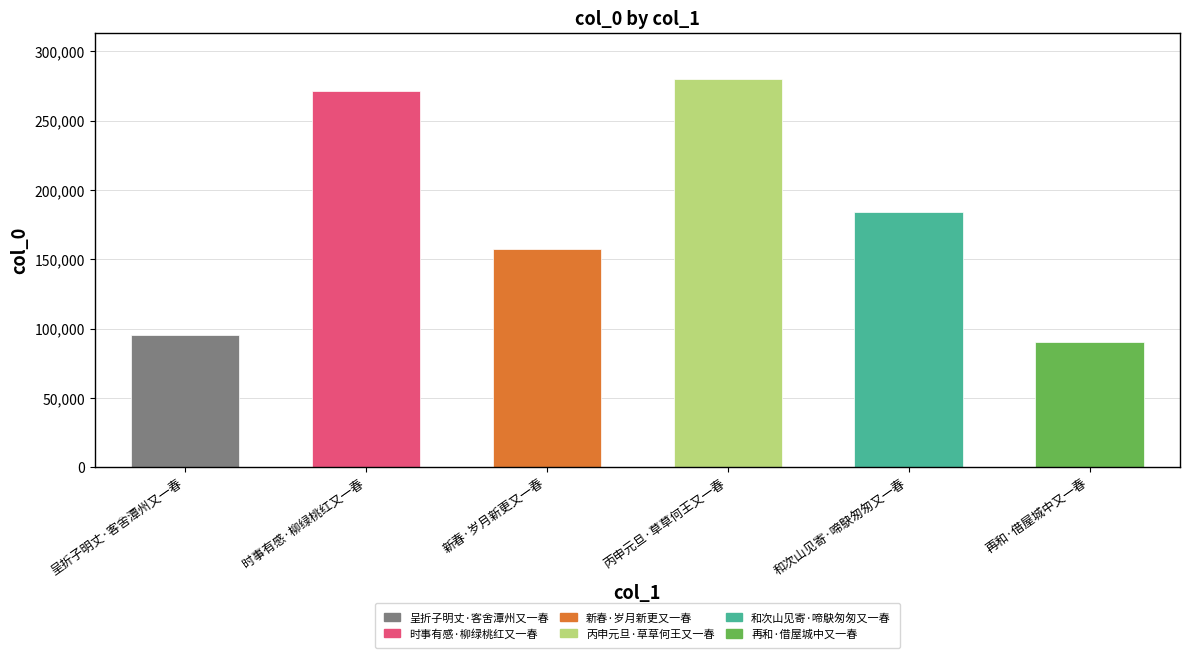

Reading left to right, list all the values displayed in this chart.

95289	271214	157170	279783	184211	90257